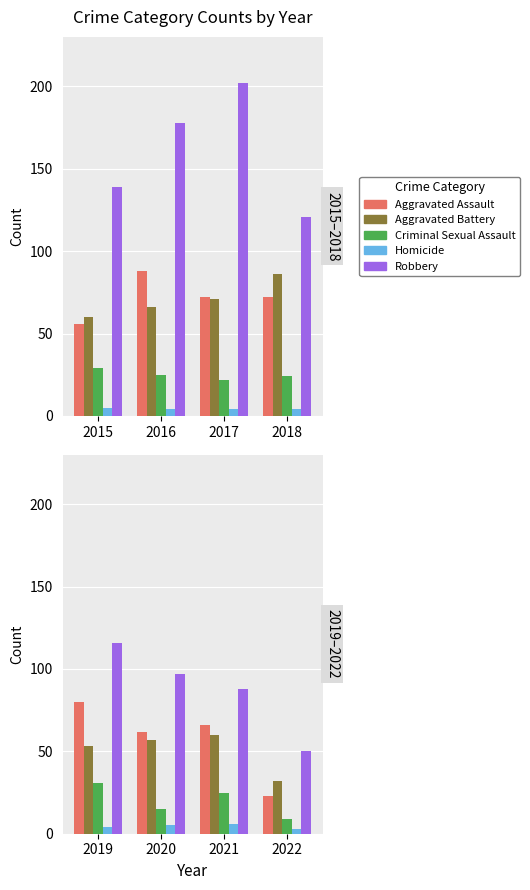

Is the value of Aggravated Battery at 2020 greater than the value of Homicide at 2020?

Yes